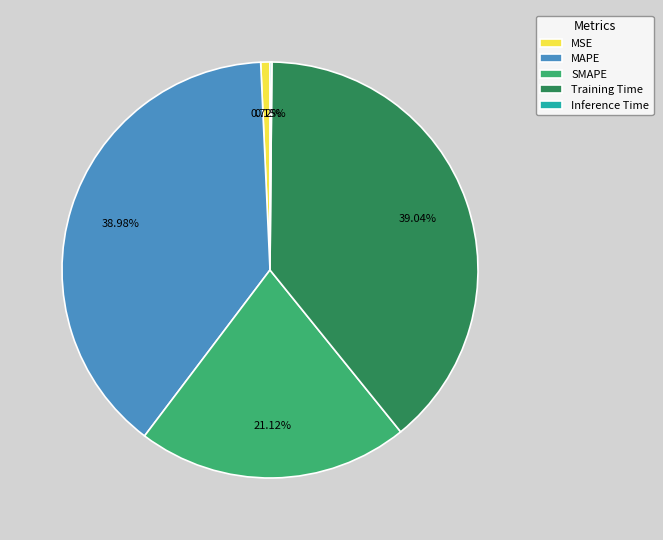

What is the total percentage of MAPE and MSE?

39.7%